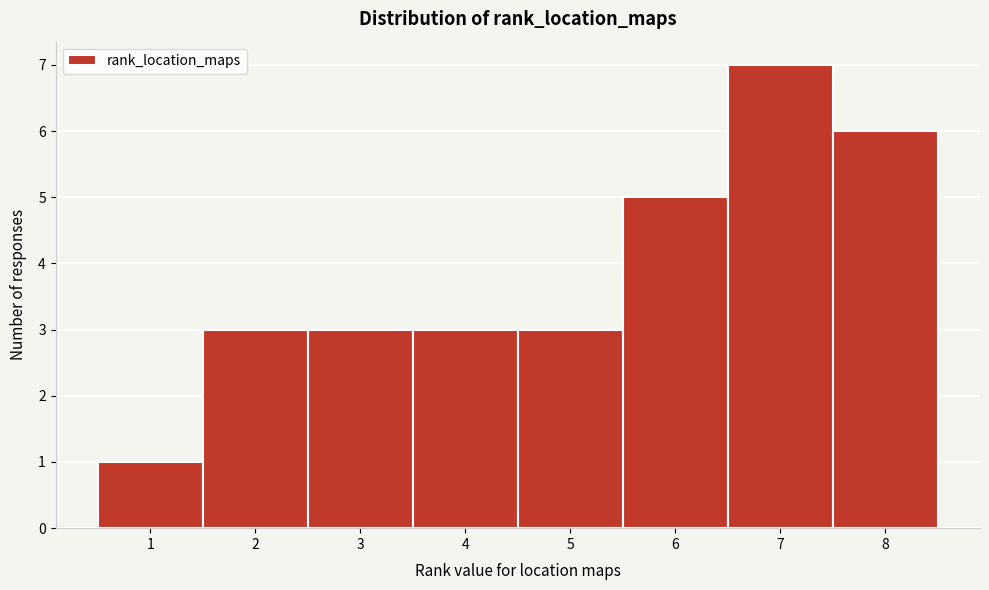

How tall is the bar that spans 3.5 to 4.5 on the x-axis? The values are not printed on the chart, so give them approximately, as read against the axis.

3